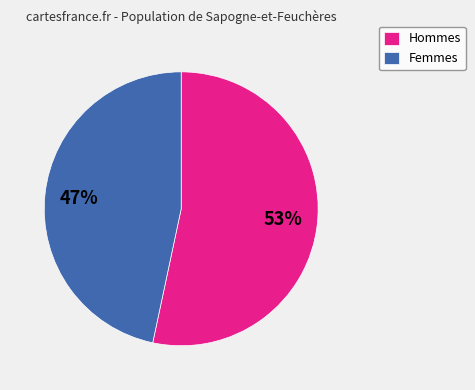

What is the largest slice in the pie chart?

Hommes